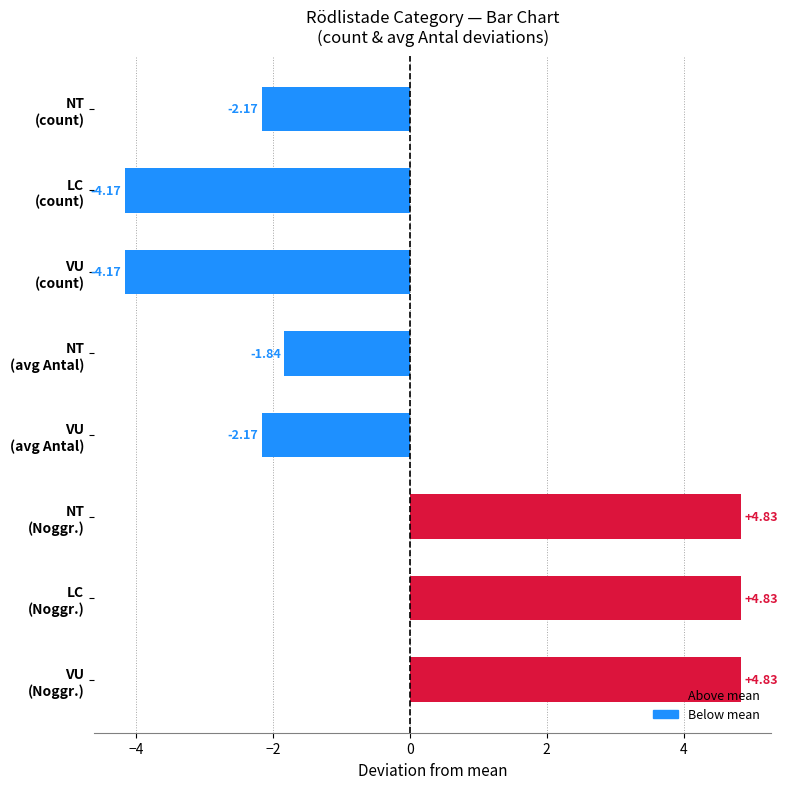

What is the difference between the second highest and second lowest values?

9.0